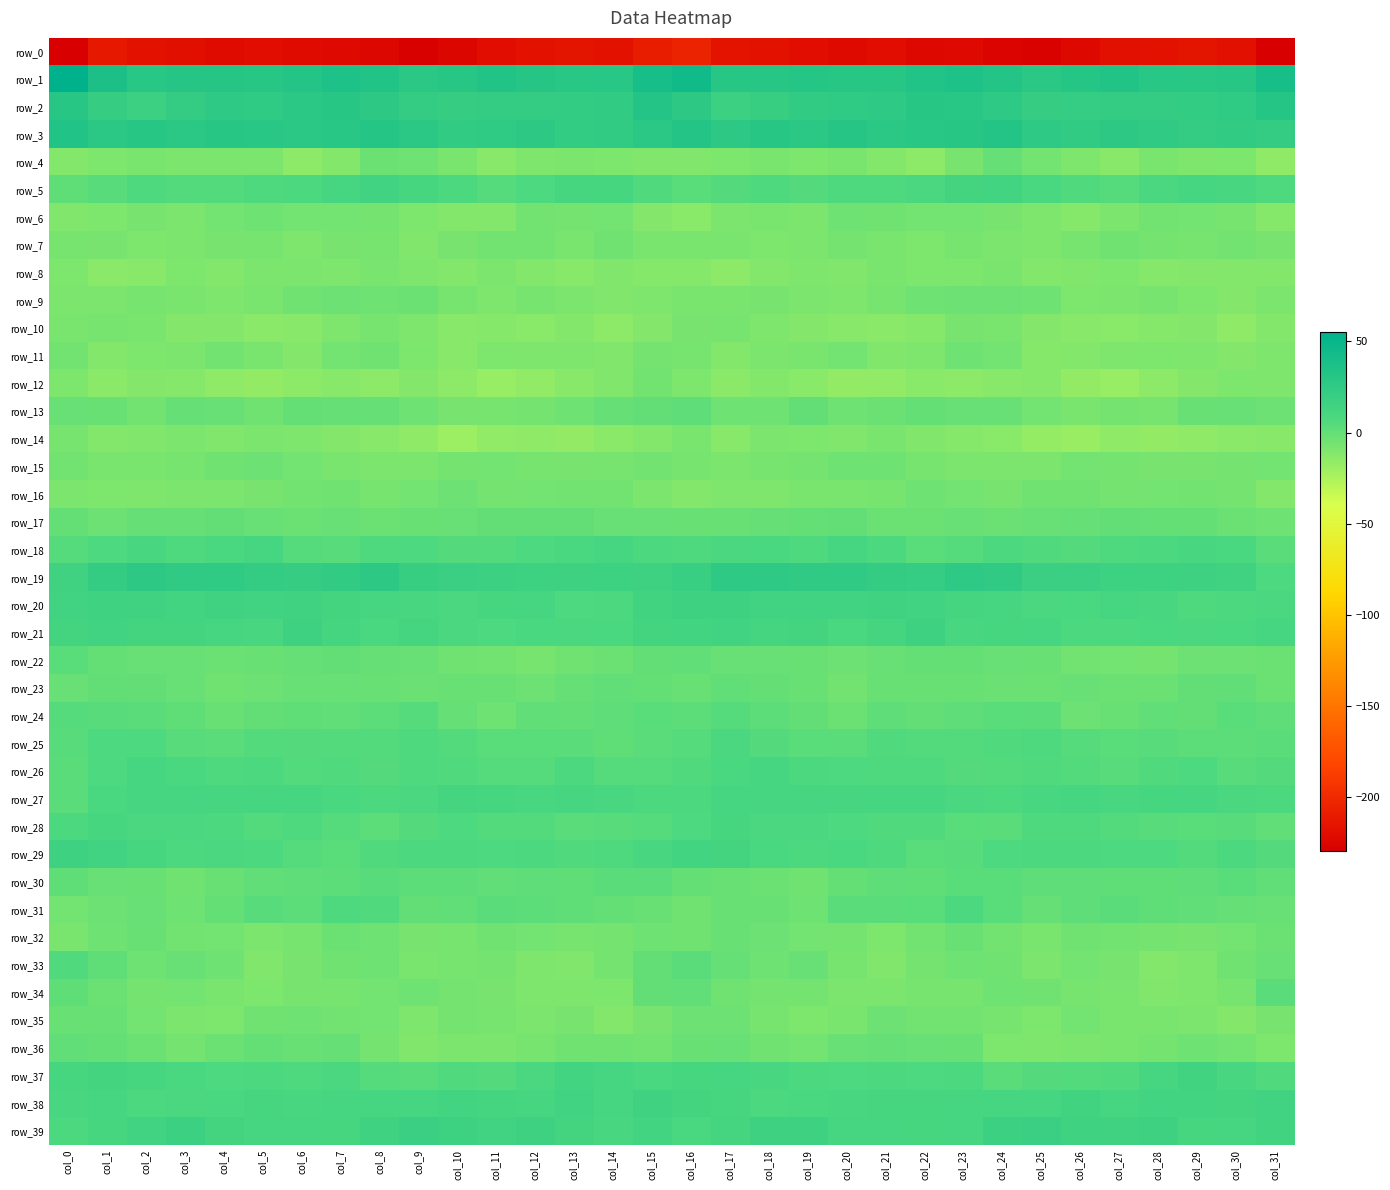

True or false: row_17 has a value of -1.8 at col_24.

False